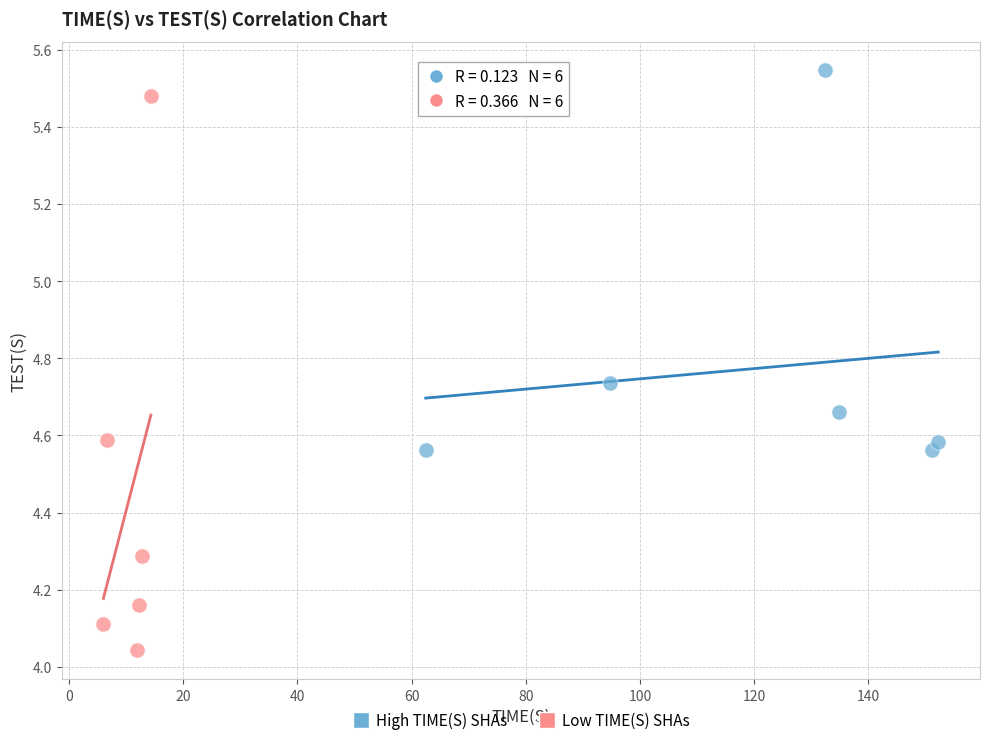

Which series contains the lowest Y value?

Low TIME(S) SHAs